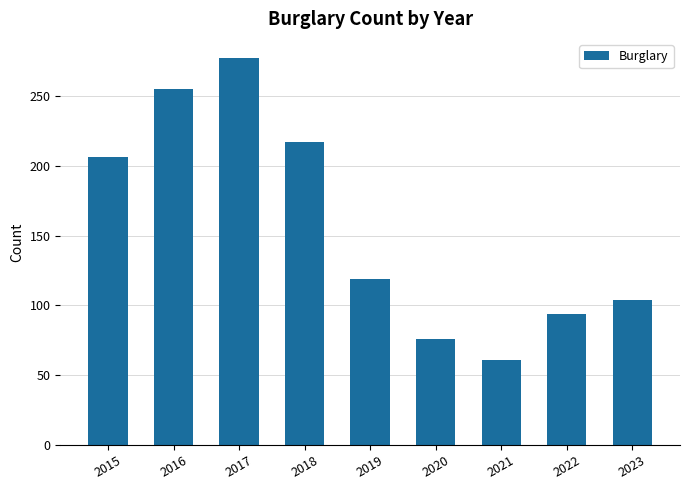

Is it true that the value at 2021 is 37?

False